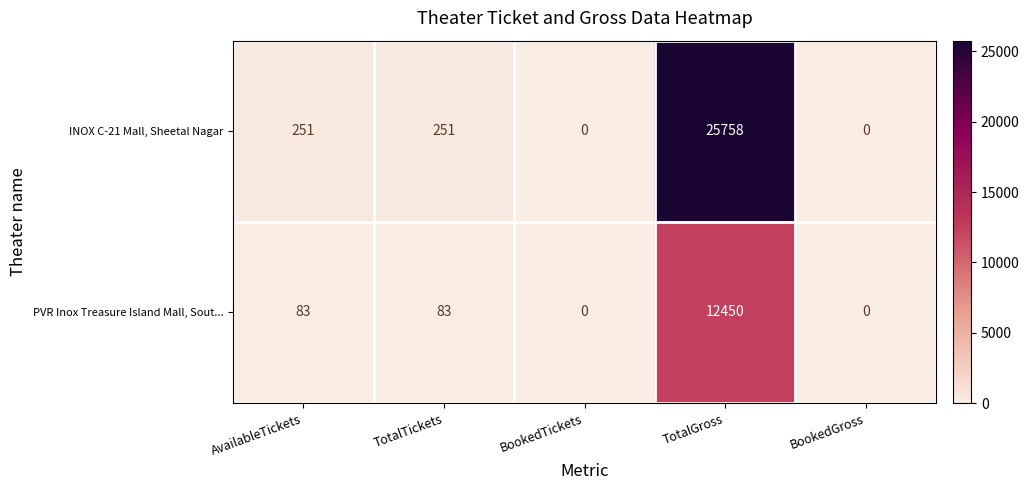

At how many categories does at least one series exceed 18905?

1